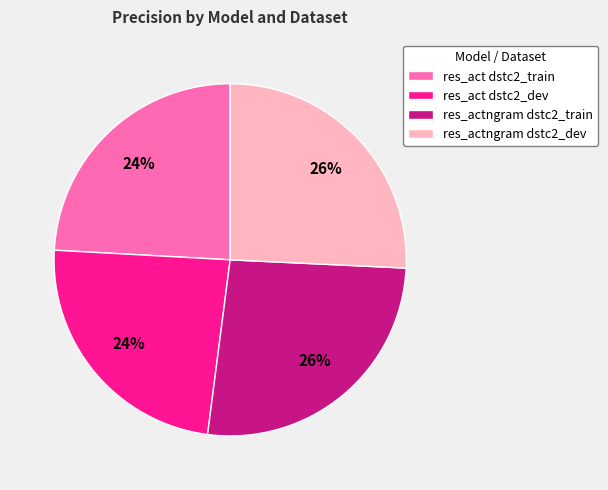

How many slices are in this pie chart?

4